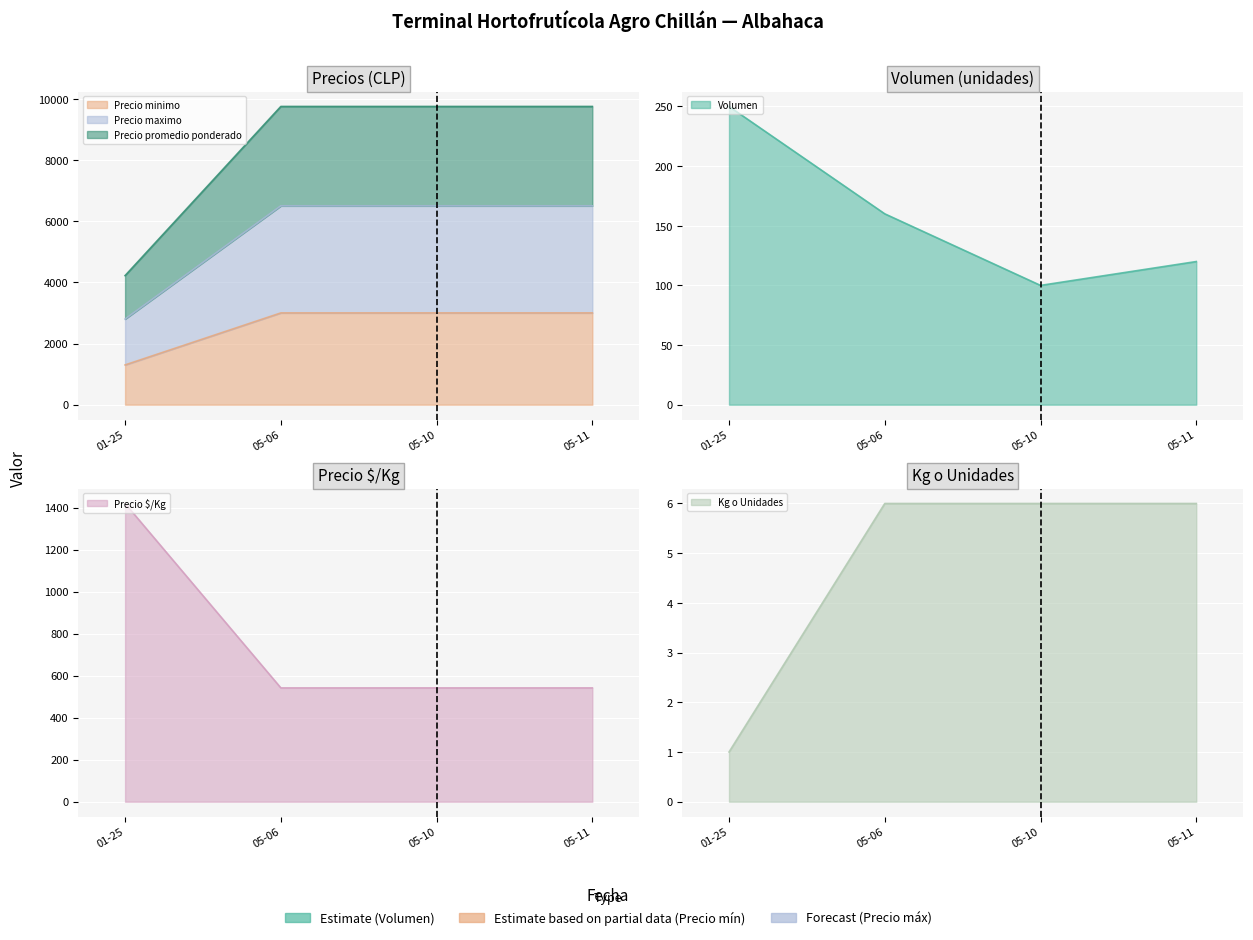

What is the maximum value shown in the chart?

9750